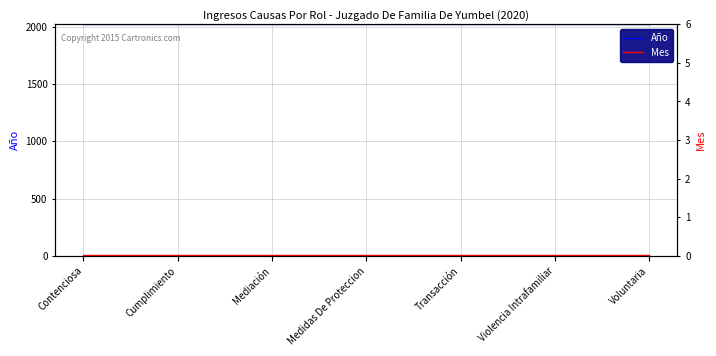

At which category is the sum across all series the highest?

Contenciosa